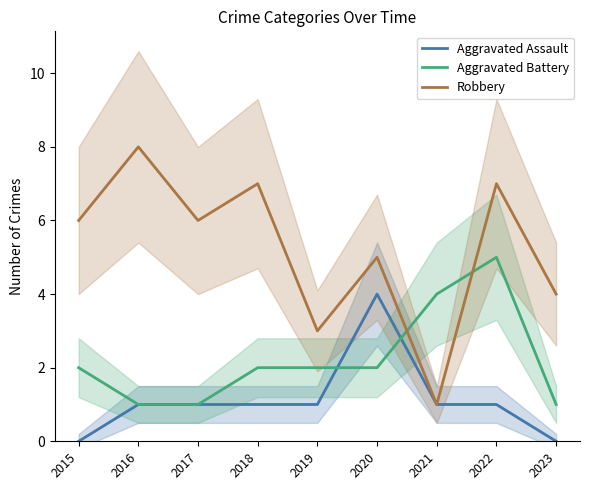

What is the spread (max minus min) of values at 2015?

6